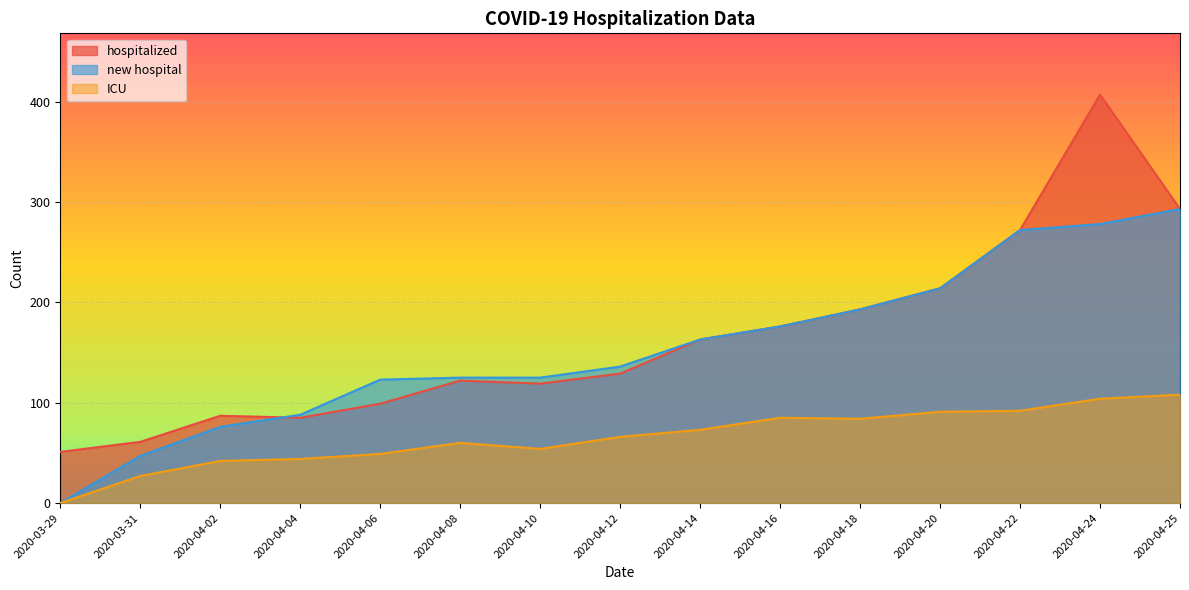

How many positive values does the ICU series have?

14